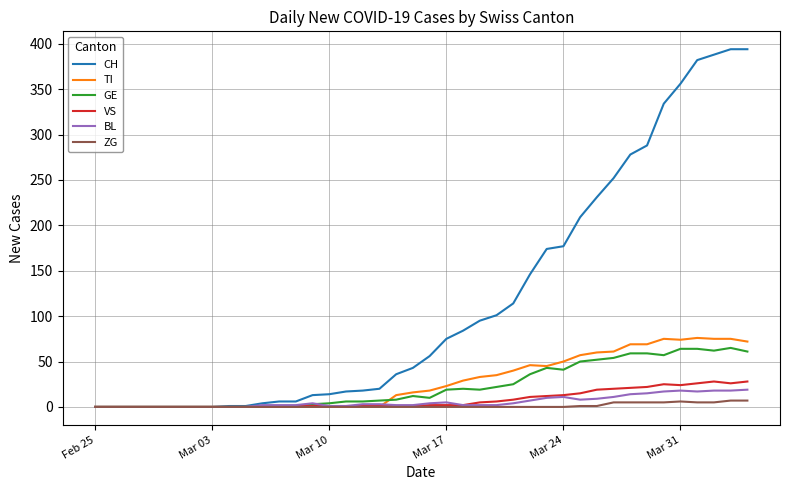

What is the highest value of the BL series?

19